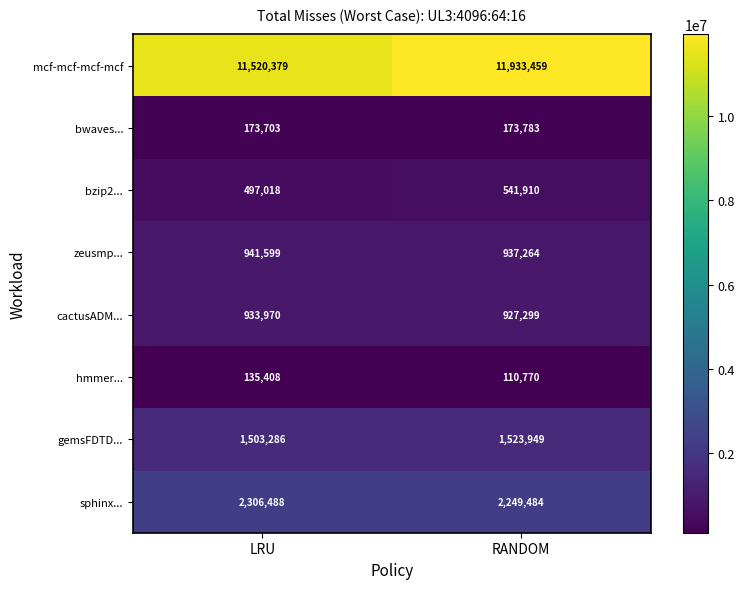

The value of hmmer... at RANDOM is 110770. True or false?

True